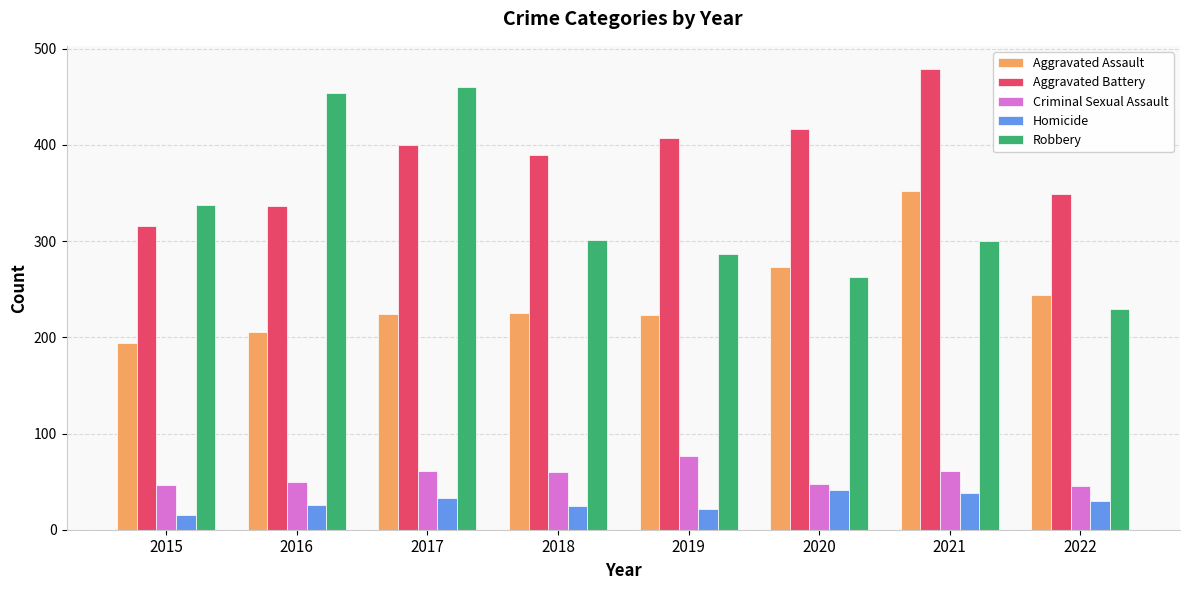

What is the approximate value of Aggravated Battery at 2021, to the nearest 5?

480